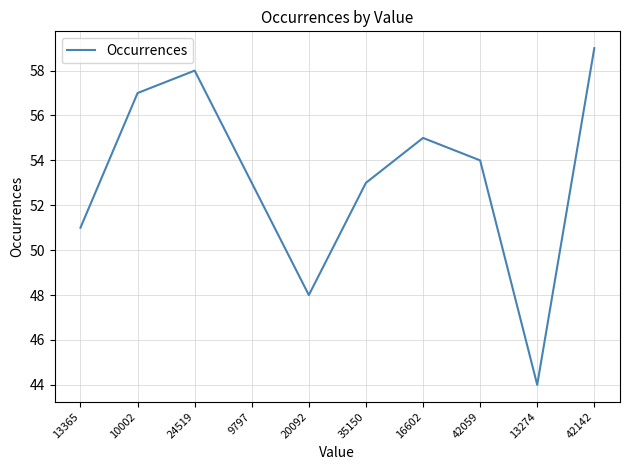

Approximately how many times larger is the value at 35150 compared to 20092?

1.1